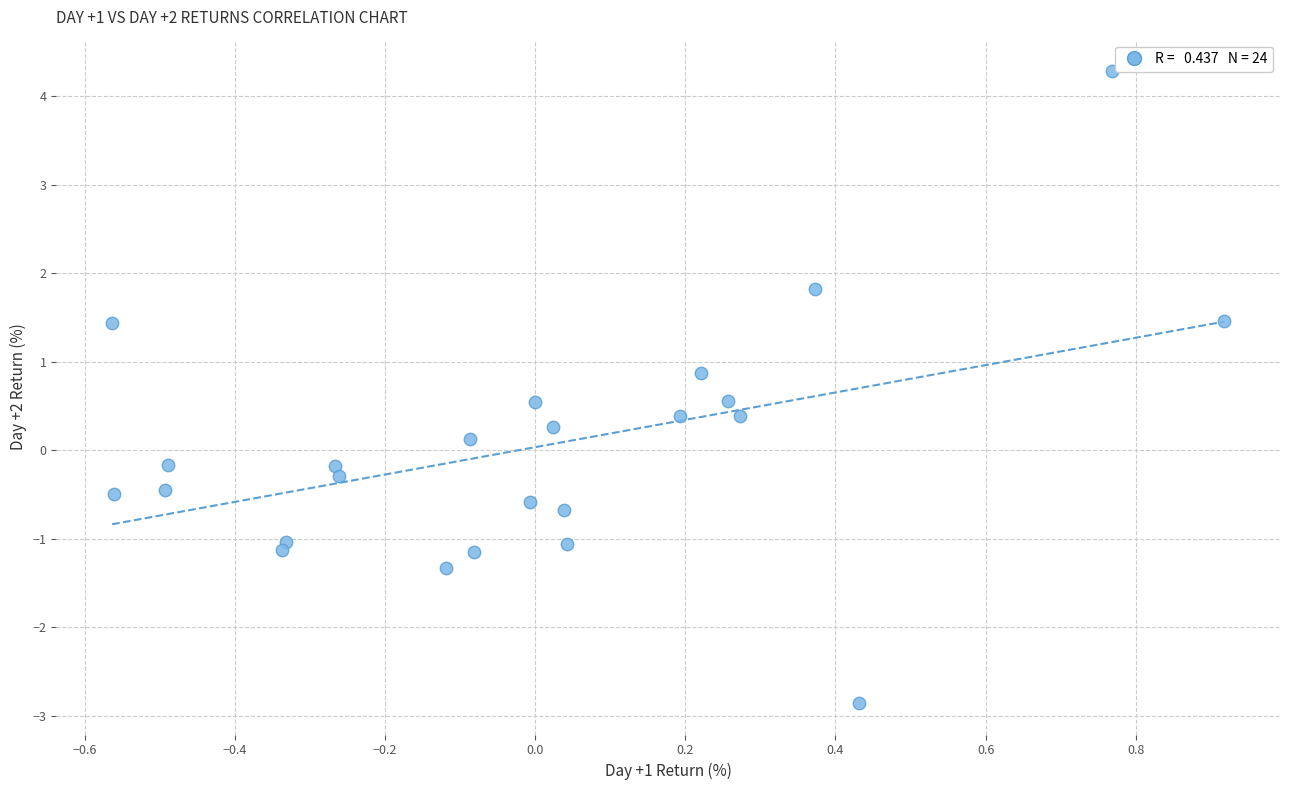

What is the range of Y values (max minus min)?

7.1